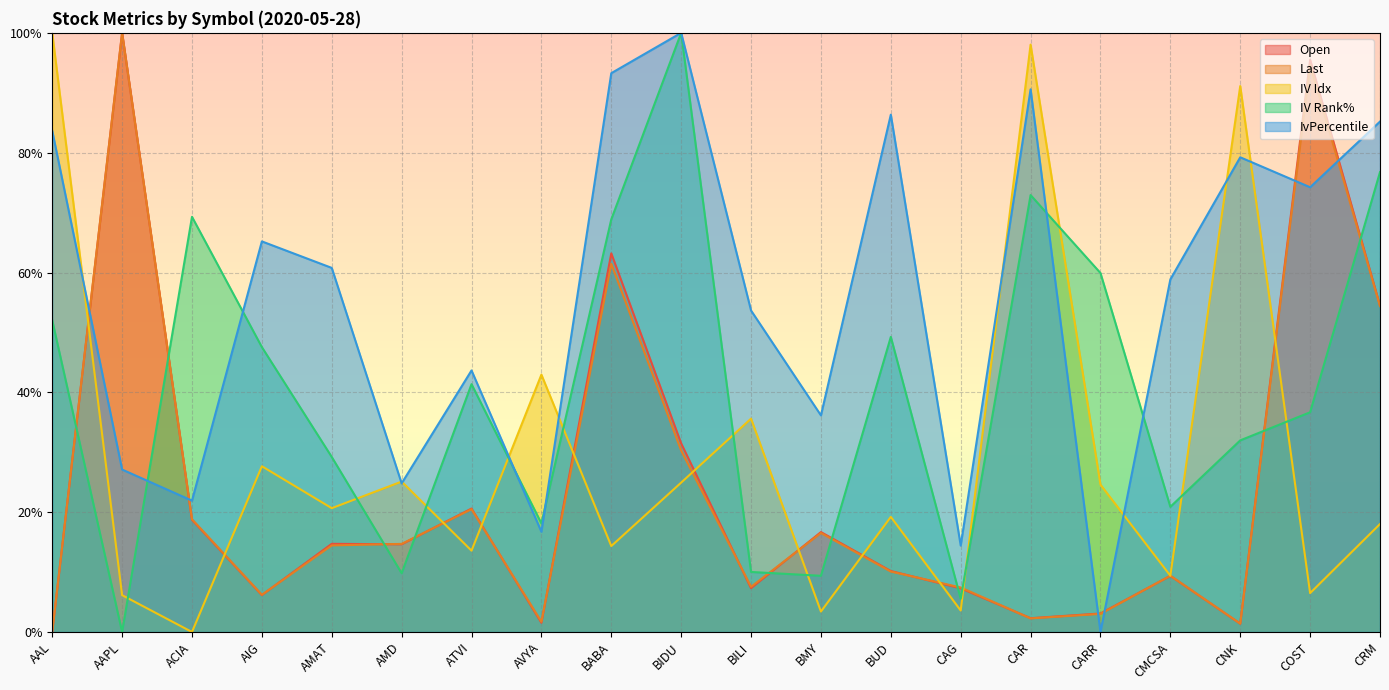

What is the difference between the second highest and second lowest values in the Last series?

93.3